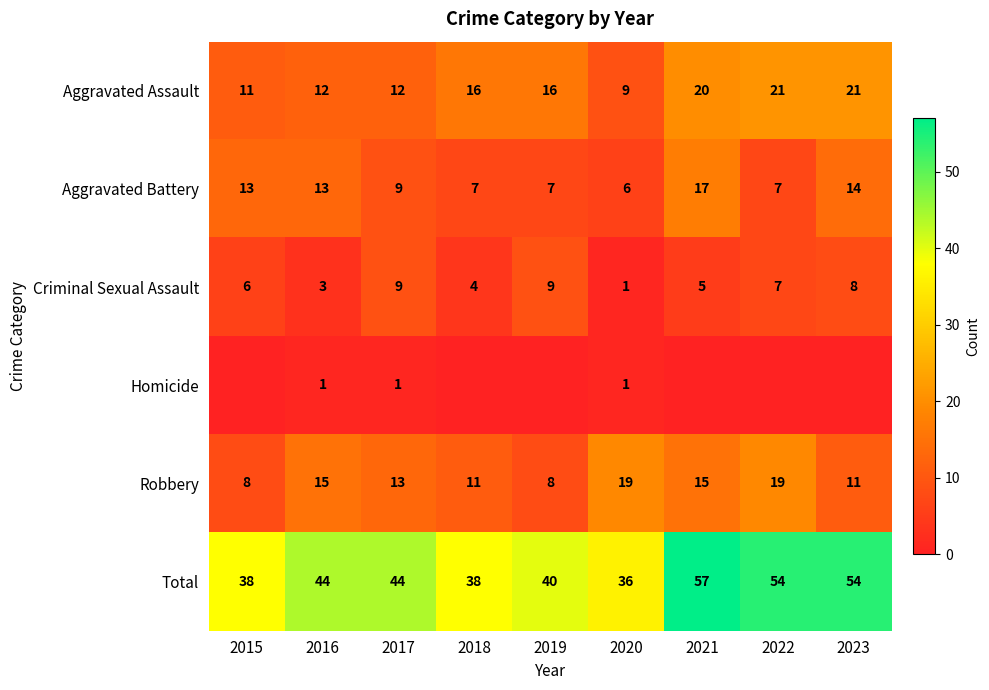

Is the value of Criminal Sexual Assault at 2019 greater than the value of Robbery at 2017?

No